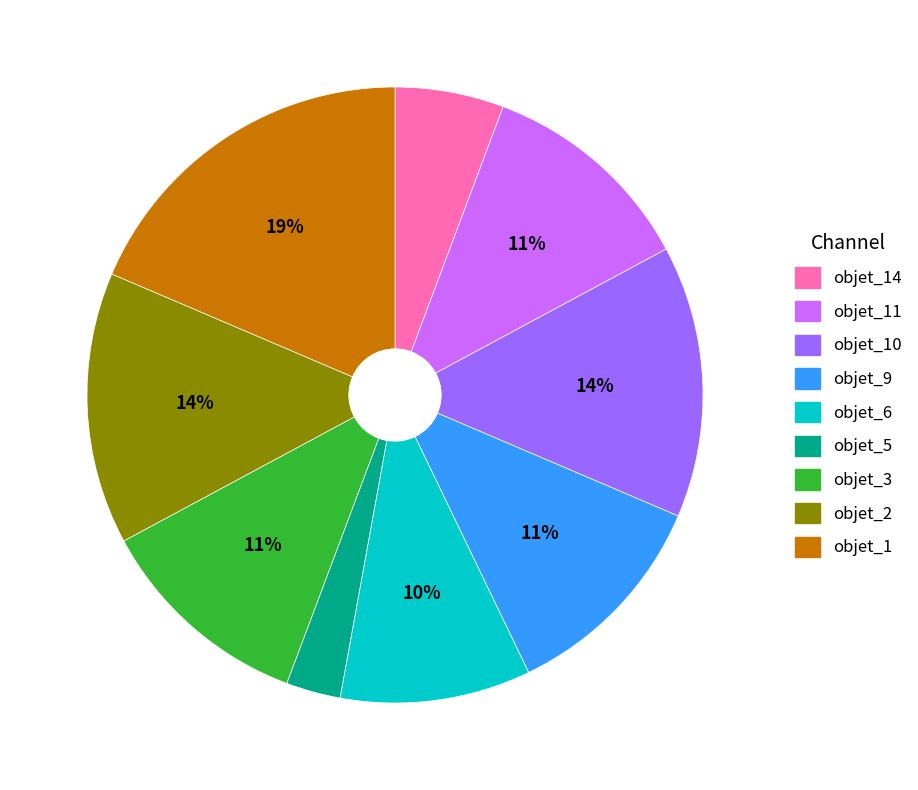

Does any single category account for the majority?

No